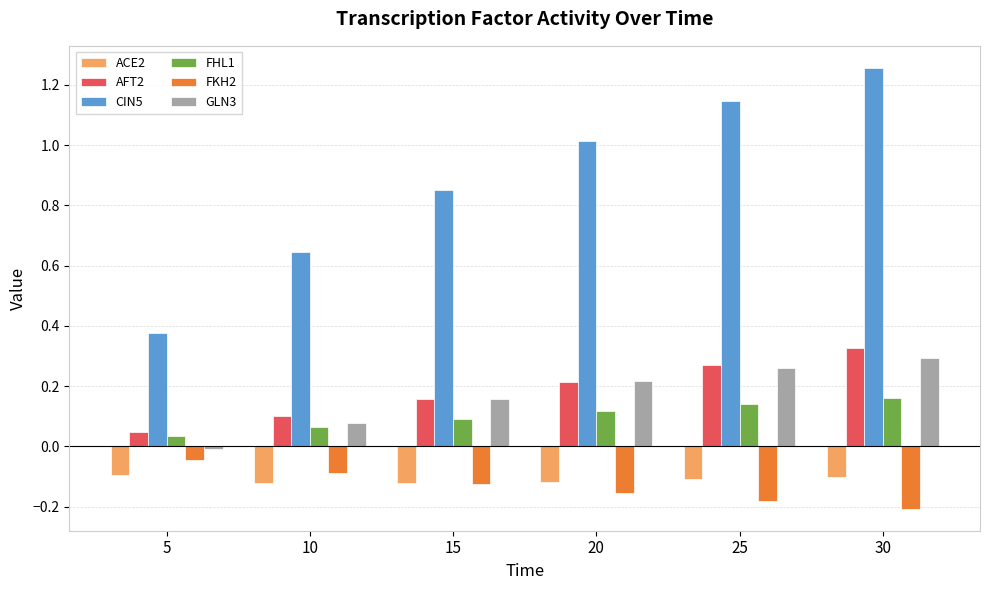

Which category has the highest value in the GLN3 series?

30